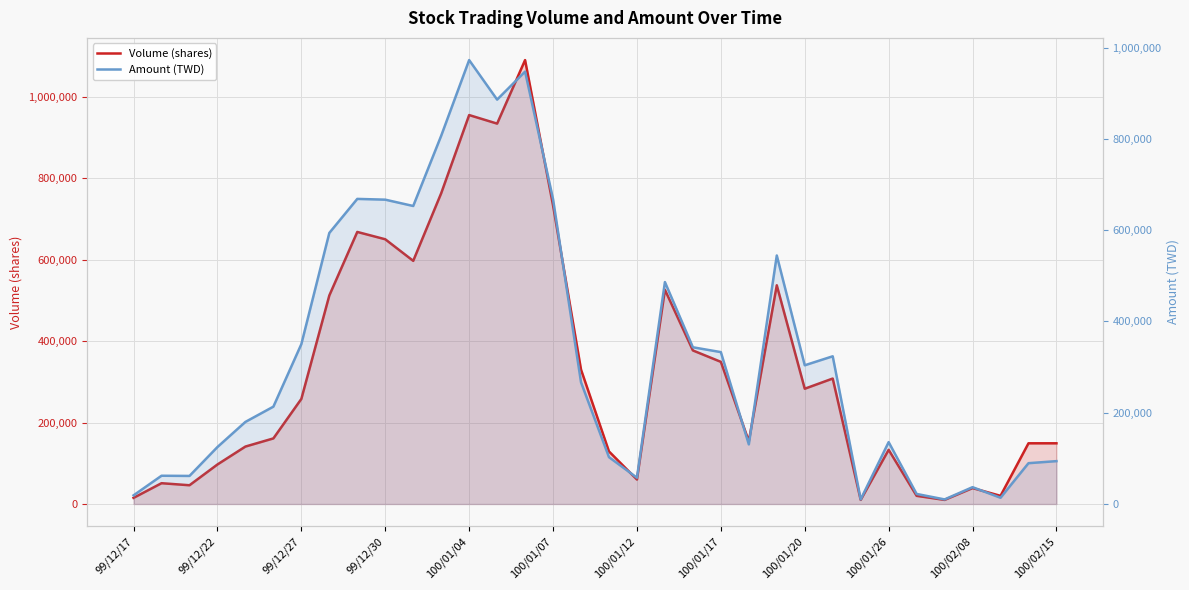

List the series in order of their overall mean, lowest first.

Amount (TWD), Volume (shares)